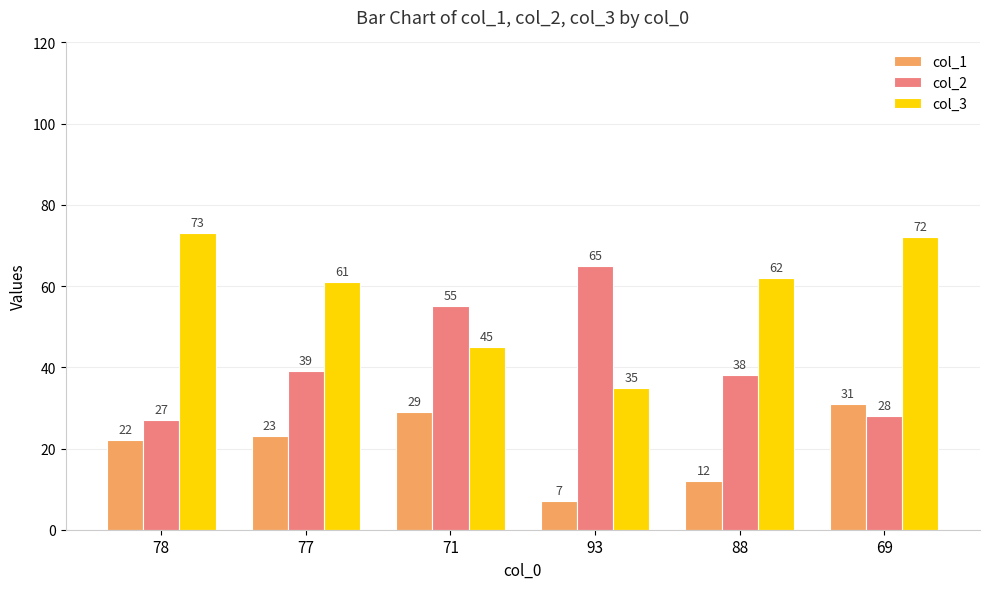

What is the sum of the col_3 values at 88 and 78?

135